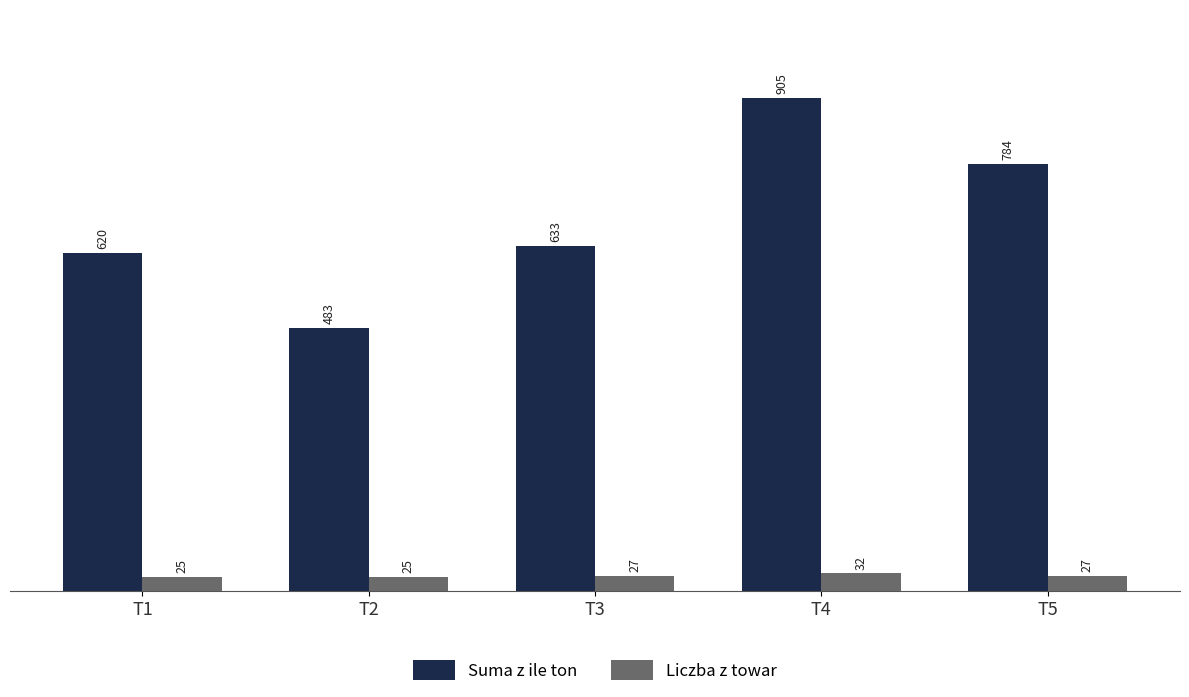

Rank the series by their average value, from highest to lowest.

Suma z ile ton, Liczba z towar